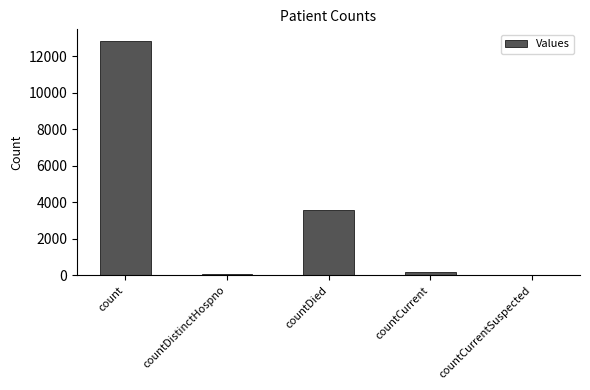

The chart shows a value of 0 at countCurrentSuspected. True or false?

True